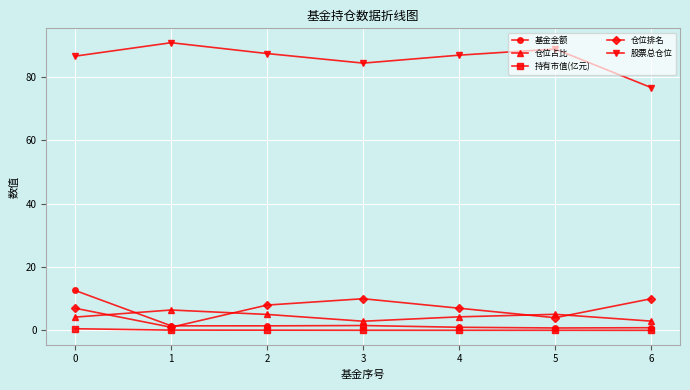

Is it true that 仓位占比 equals 2.9 at 3?

True